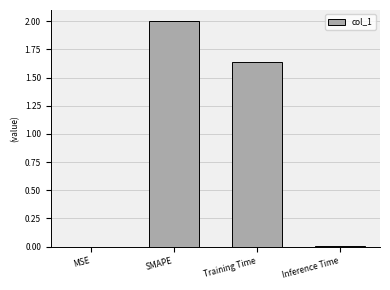

What is the greatest value displayed?

2.0